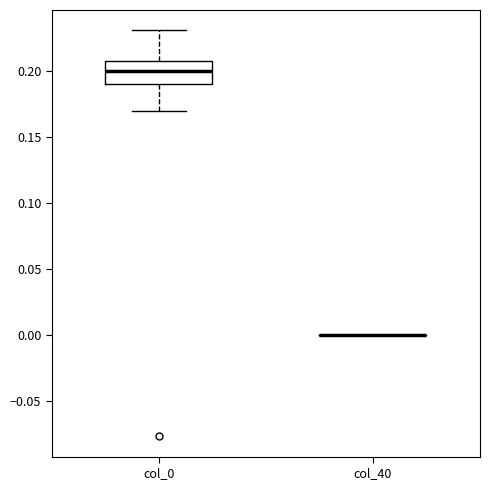

Where does the lower whisker of the box for col_0 end on the y-axis? The values are not printed on the chart, so give them approximately, as read against the axis.

0.17